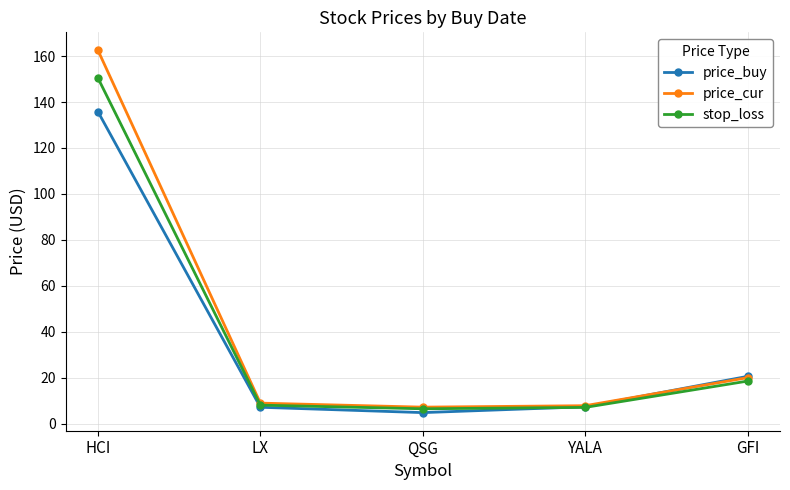

How many lines are shown in the chart?

3